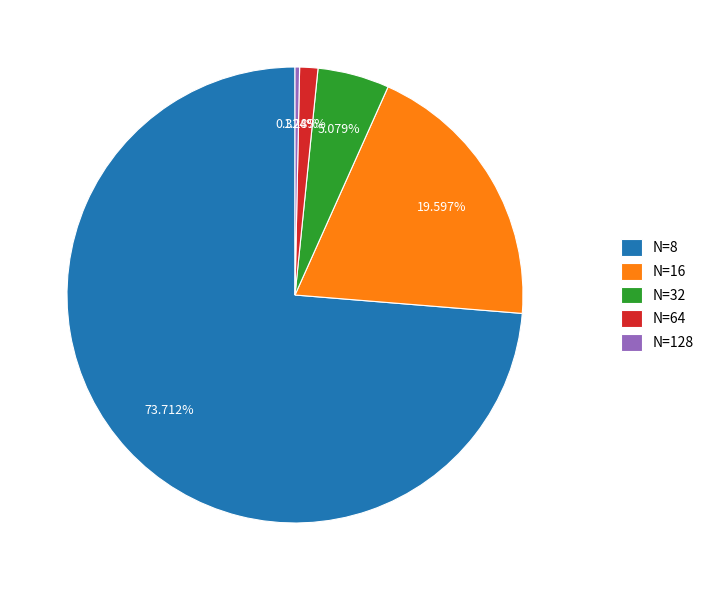

To the nearest percent, what percentage of the pie is N=32?

5%